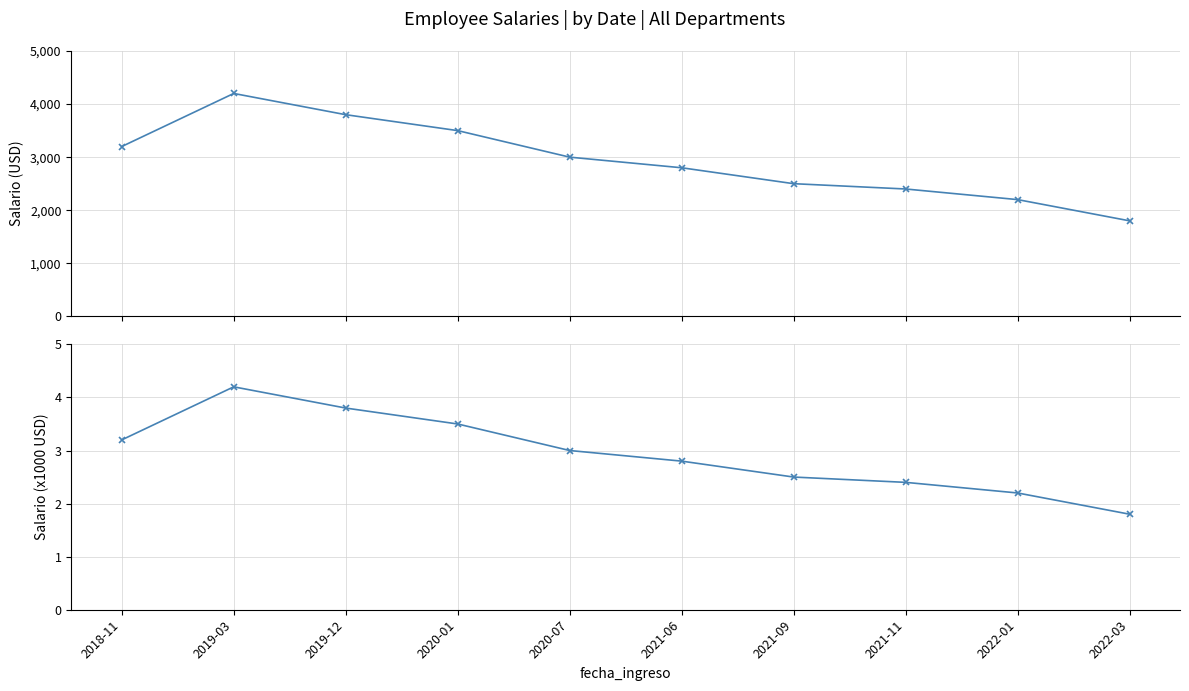

Which label corresponds to the largest value in the chart?

2019-03